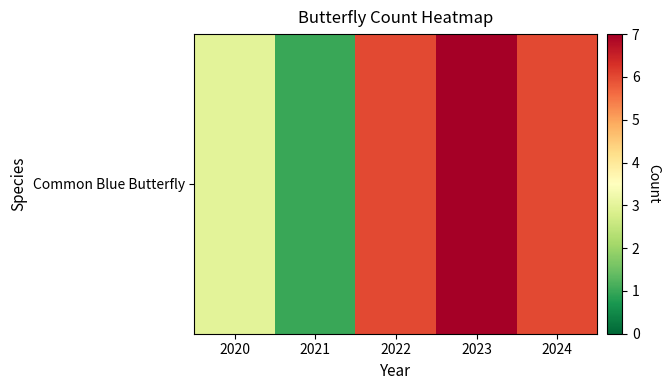

What is the difference between the maximum and minimum values?

6